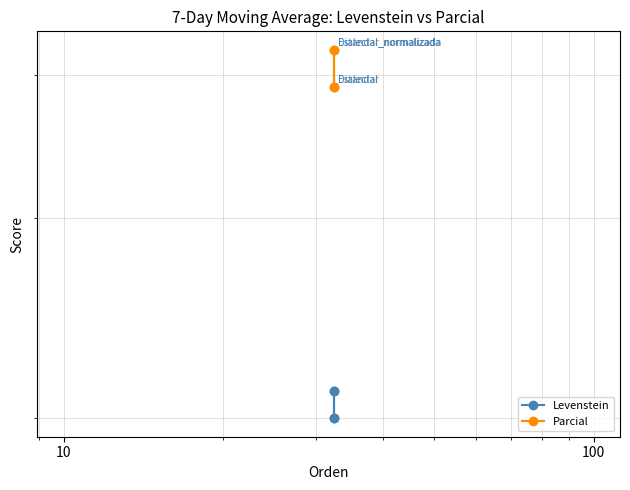

What are all the series names shown in the legend?

Levenstein, Parcial